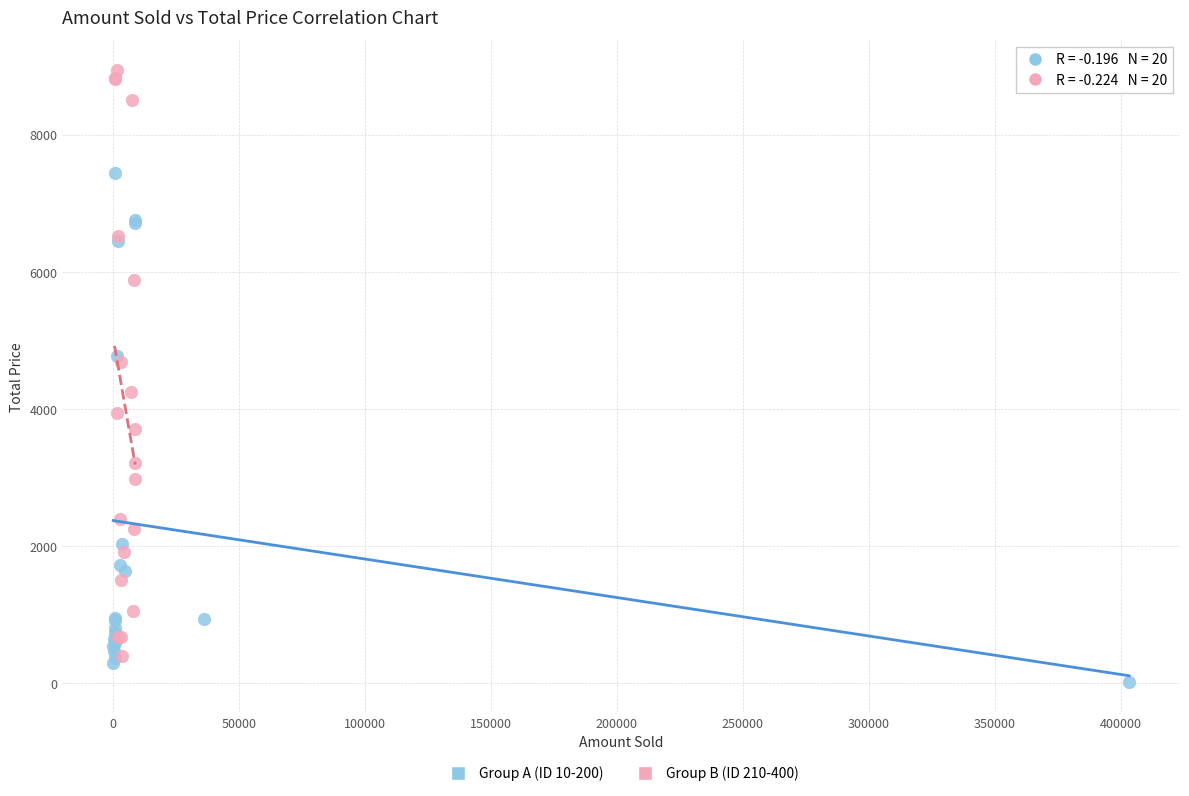

Which series contains the highest Y value?

Group B (ID 210-400)